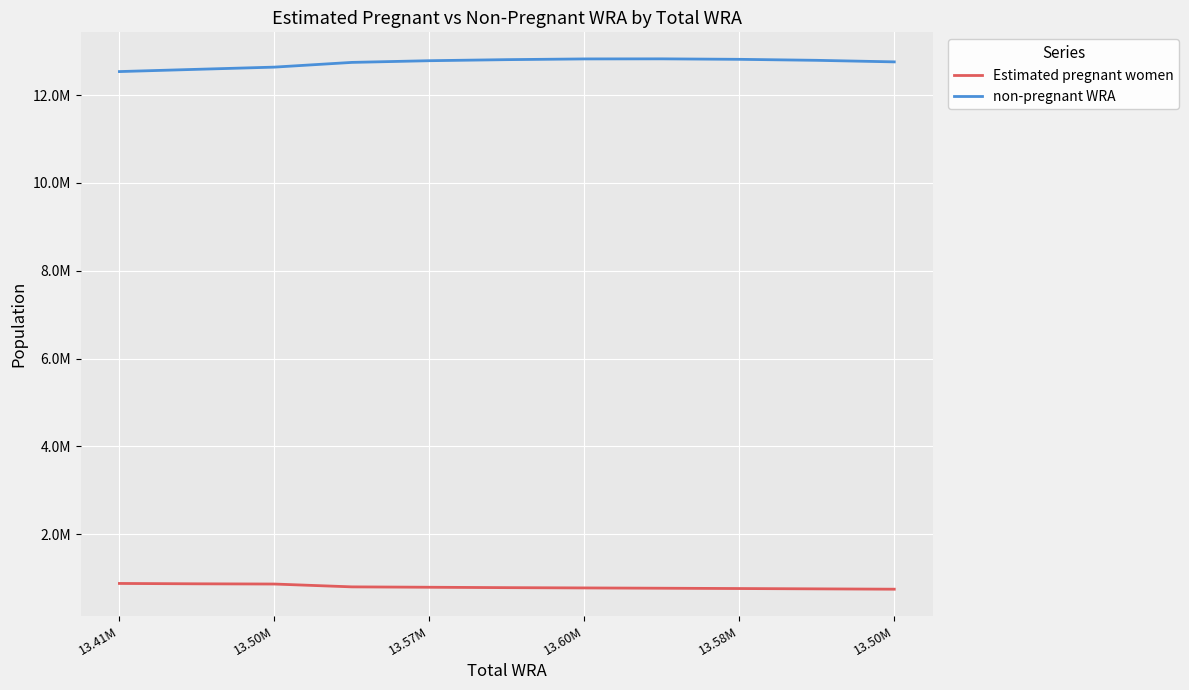

What is the value of the Estimated pregnant women point at the 10th from the left?

754054.7